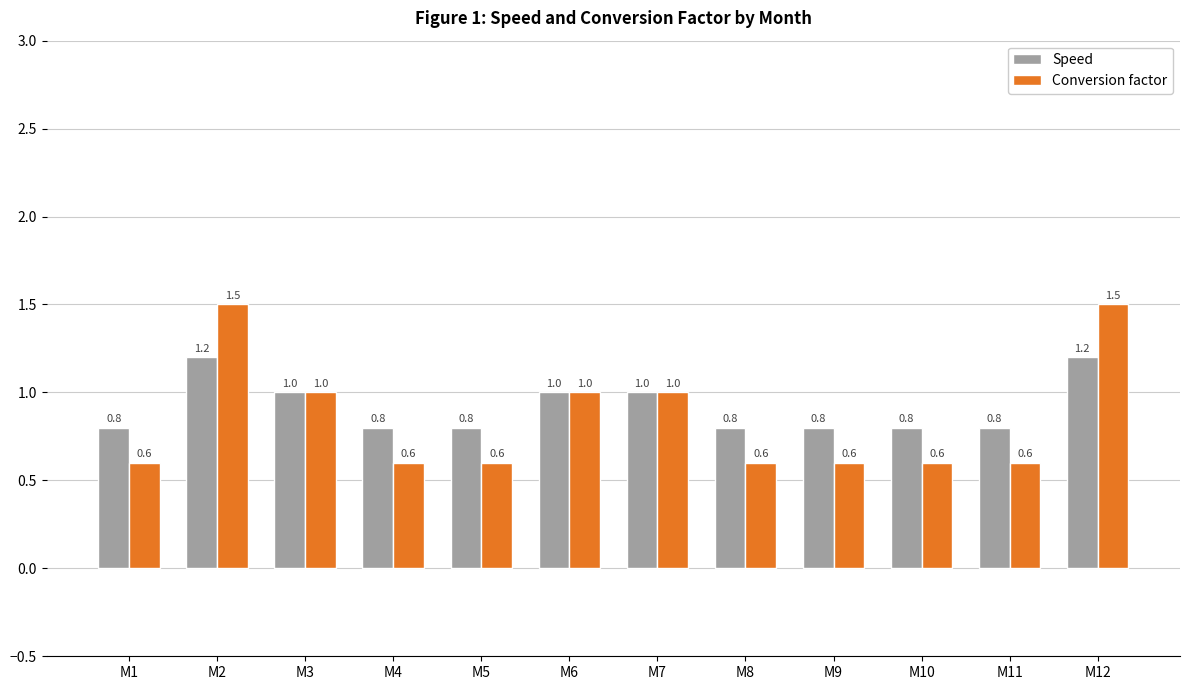

Rank the series by their average value, from lowest to highest.

Conversion factor, Speed